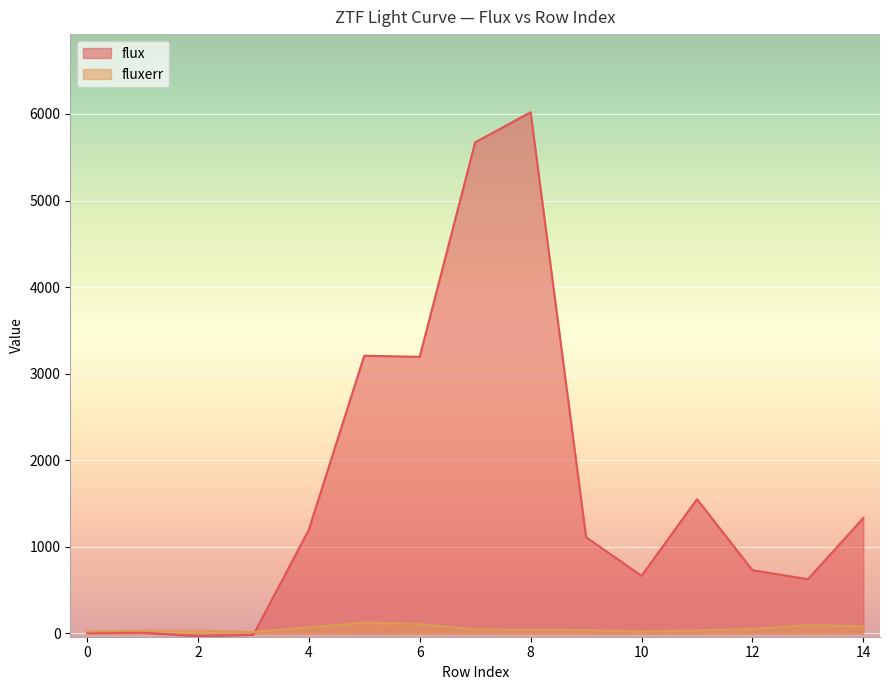

In flux, how many points are lower than both neighbors (excluding endpoints)?

4